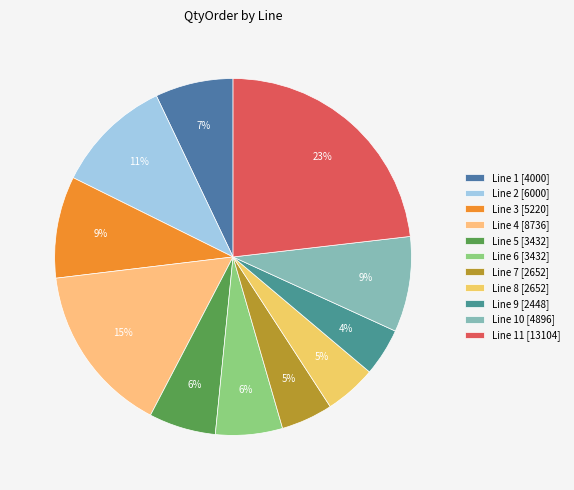

Rank the categories by value from lowest to highest.

Line 9, Line 7, Line 8, Line 5, Line 6, Line 1, Line 10, Line 3, Line 2, Line 4, Line 11